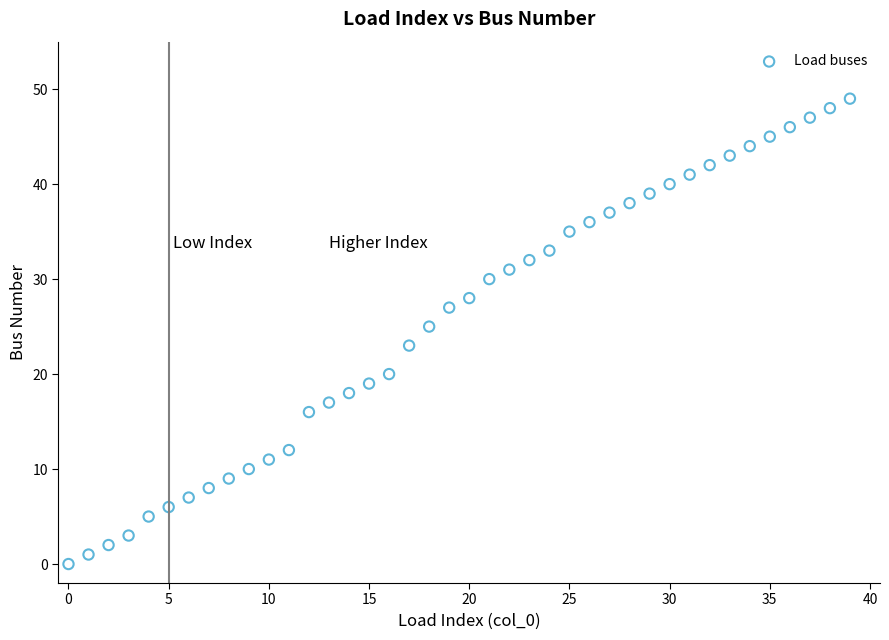

What is the range of Y values (max minus min)?

49